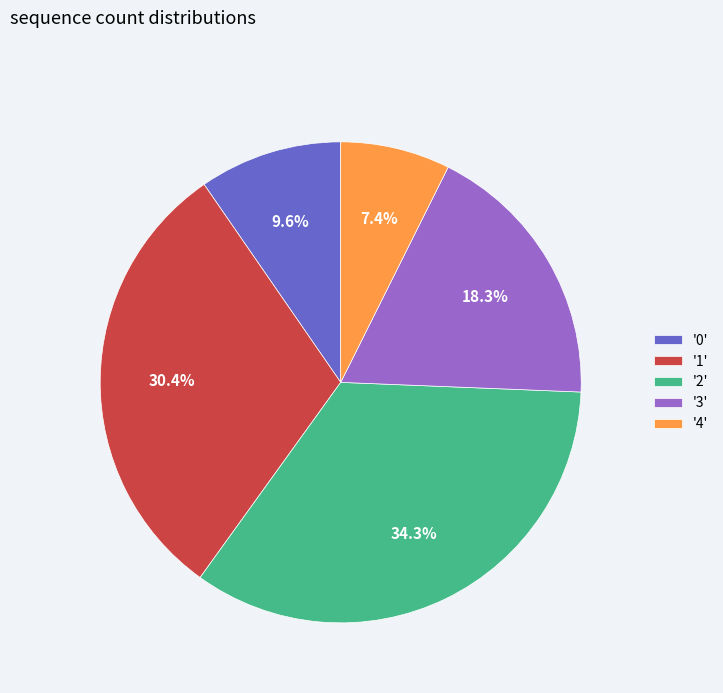

Which has a higher value, '2' or '1'?

'2'